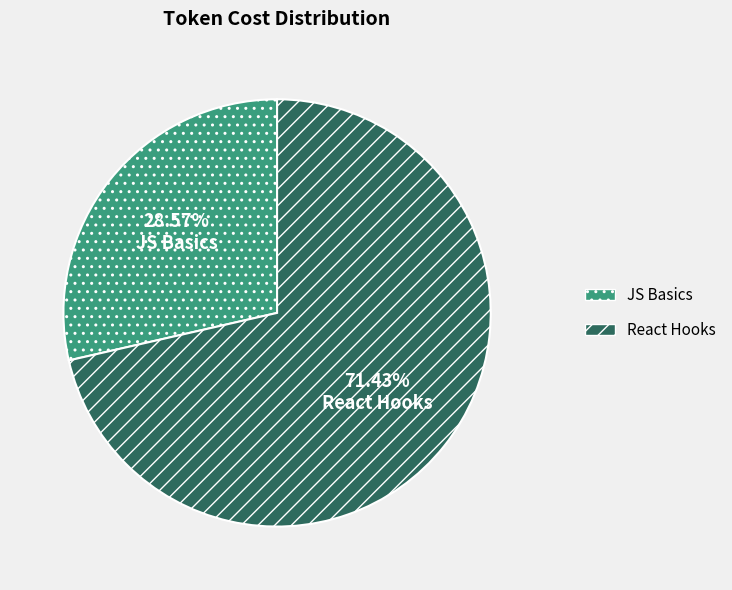

Rank the categories by value from lowest to highest.

JS Basics, React Hooks